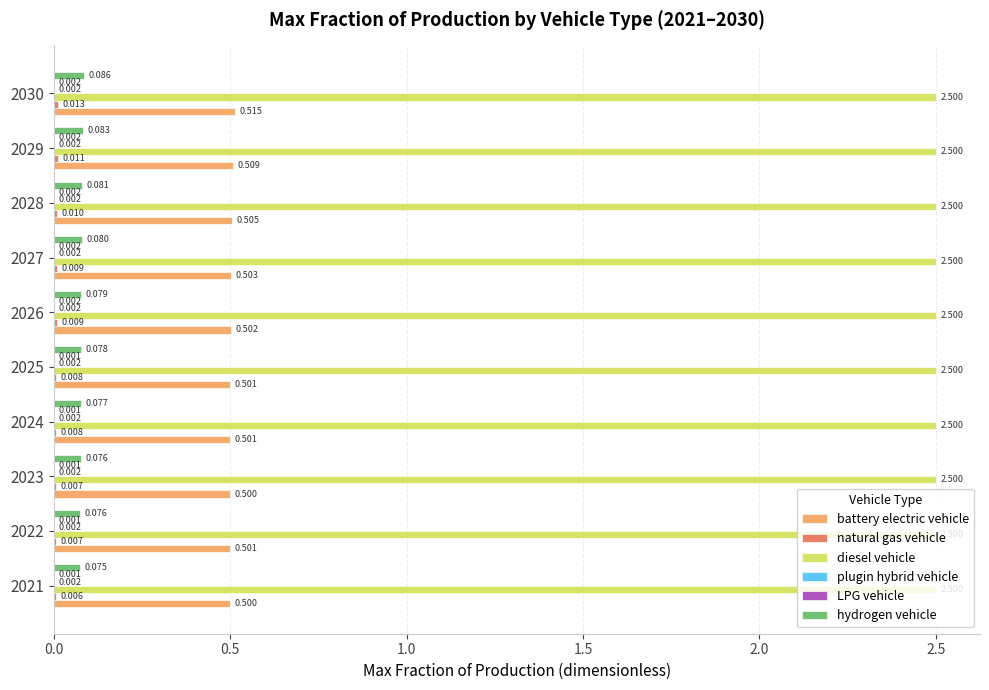

Which series has the largest total across all categories?

diesel vehicle